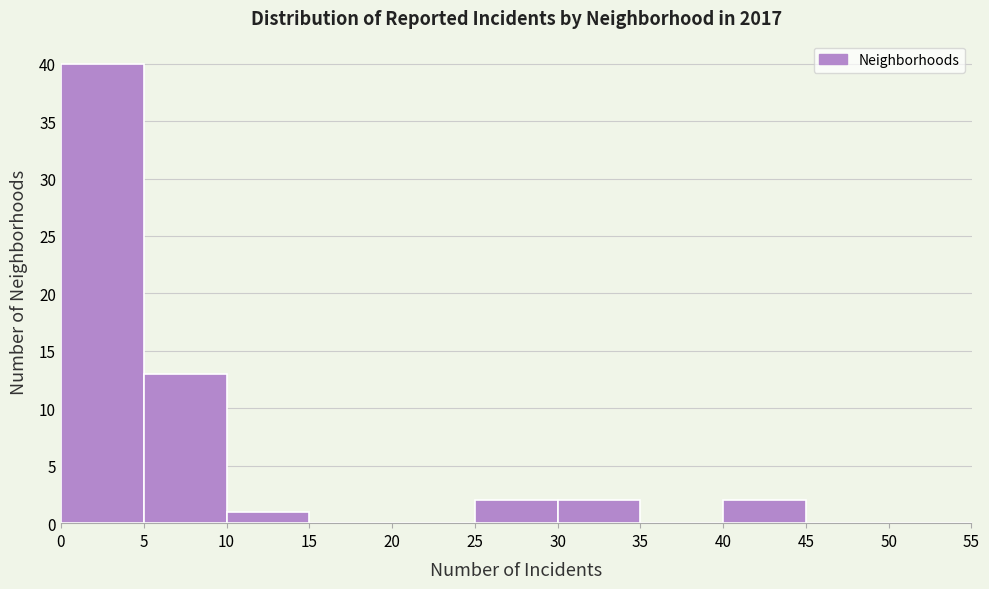

How tall is the bar that spans 25 to 30 on the x-axis? The values are not printed on the chart, so give them approximately, as read against the axis.

2